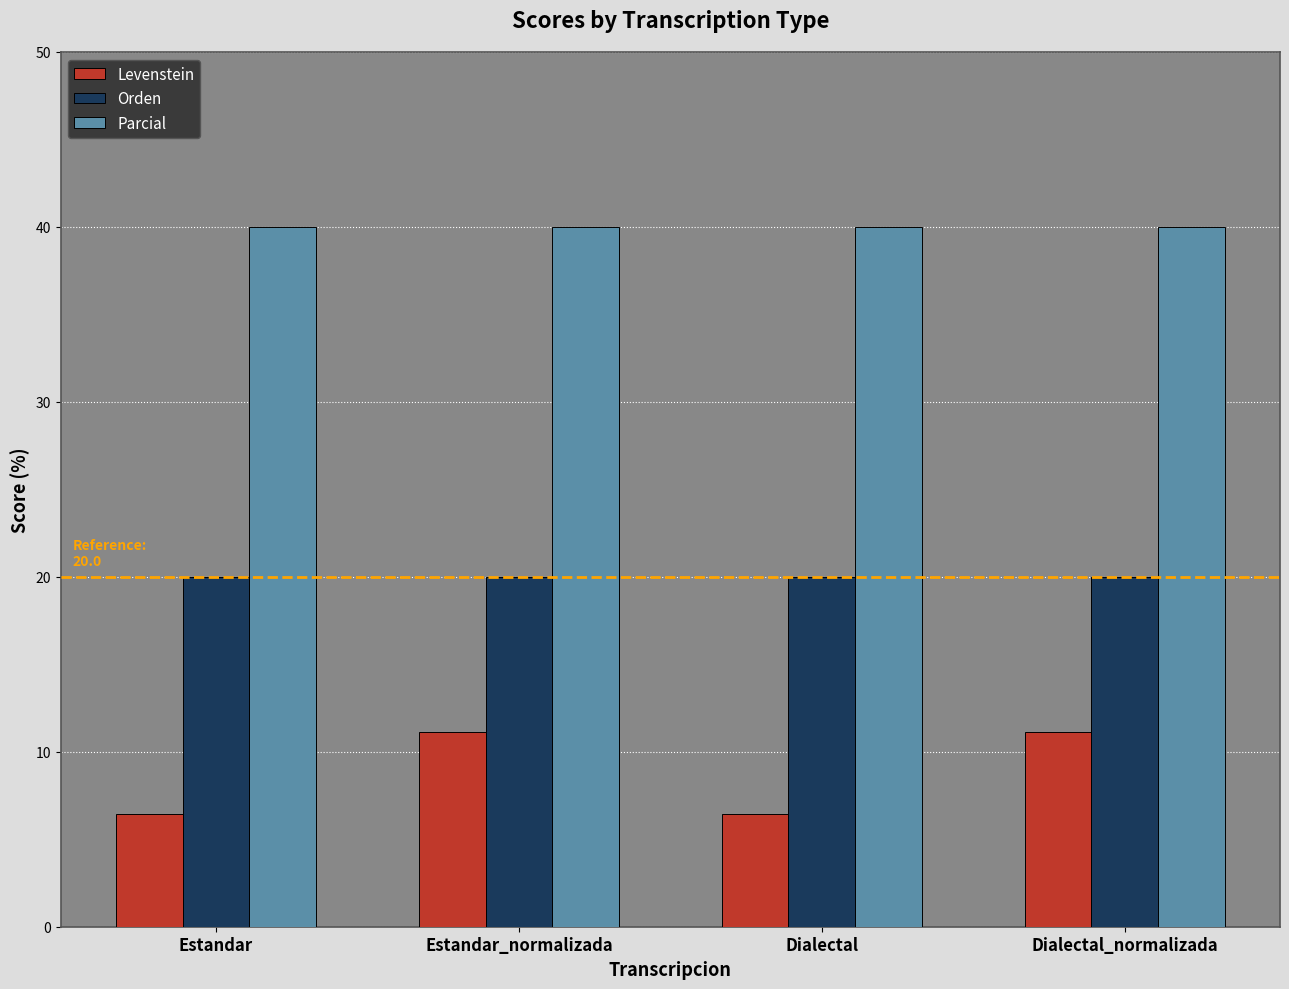

Reading left to right, transcribe all the data shown in this chart.

Levenstein: Estandar=6.5	Estandar_normalizada=11.1	Dialectal=6.5	Dialectal_normalizada=11.1
Orden: Estandar=20.0	Estandar_normalizada=20.0	Dialectal=20.0	Dialectal_normalizada=20.0
Parcial: Estandar=40.0	Estandar_normalizada=40.0	Dialectal=40.0	Dialectal_normalizada=40.0